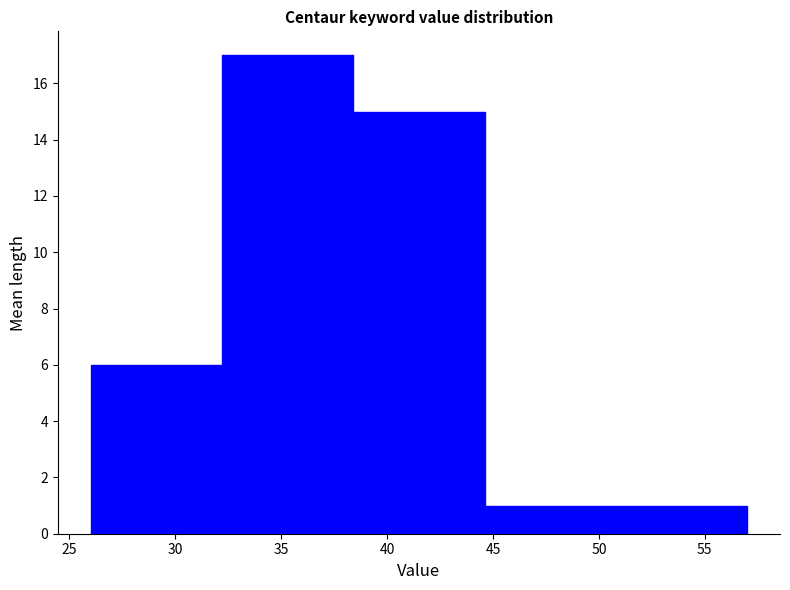

Which range on the x-axis has the tallest bar?

32.2 to 38.4